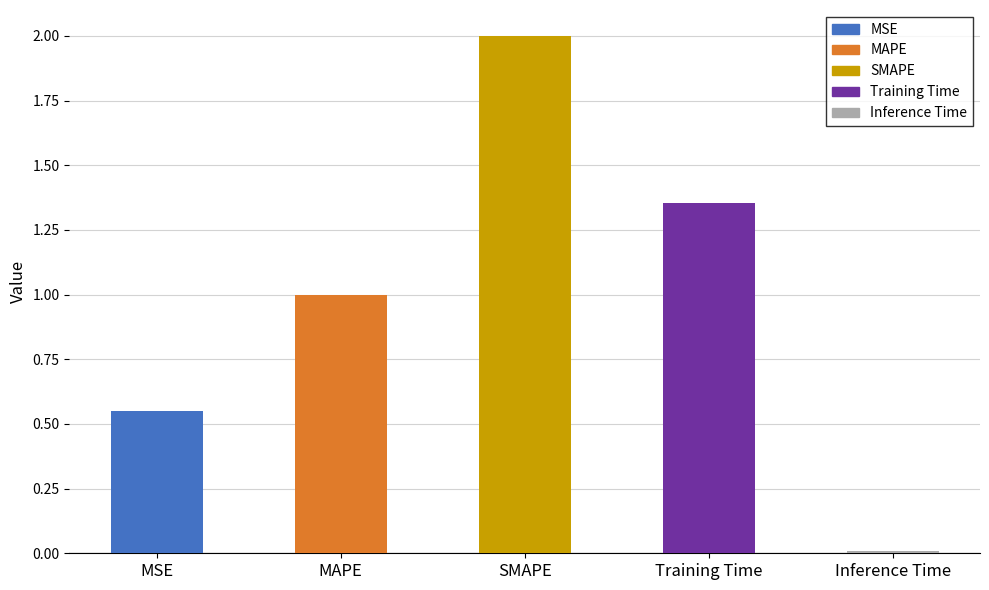

What is the sum of all values?

4.9